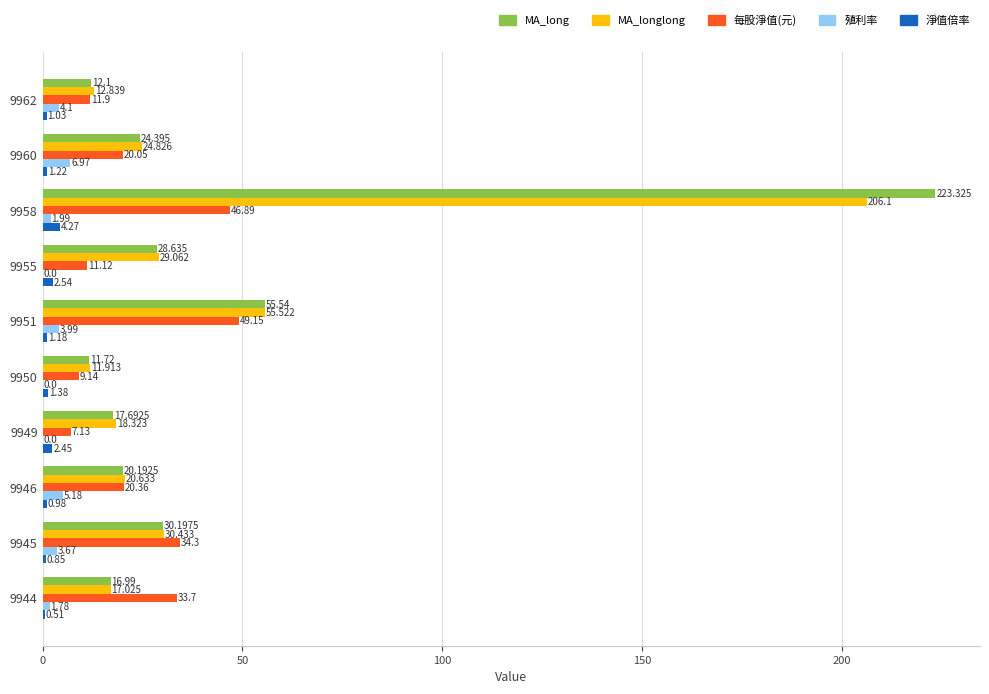

Which series changed the most between 9958 and 9955?

MA_long